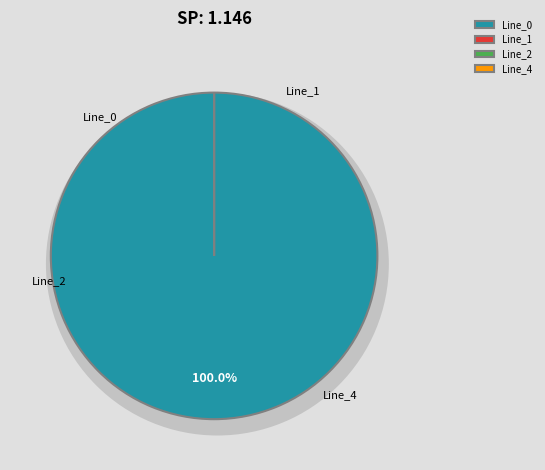

Is there any slice that represents more than half of the pie?

Yes